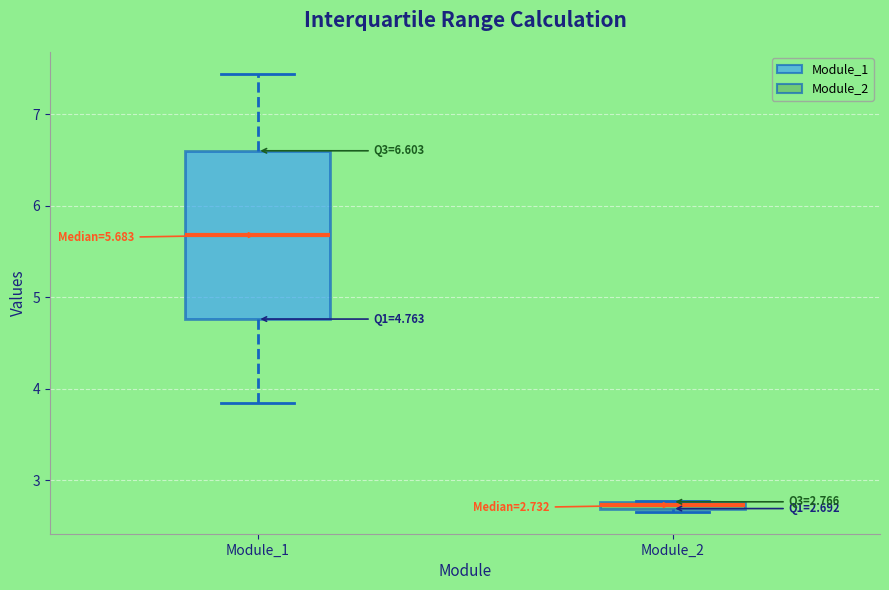

Which box is the tallest, from its lower edge to its upper edge?

Module_1